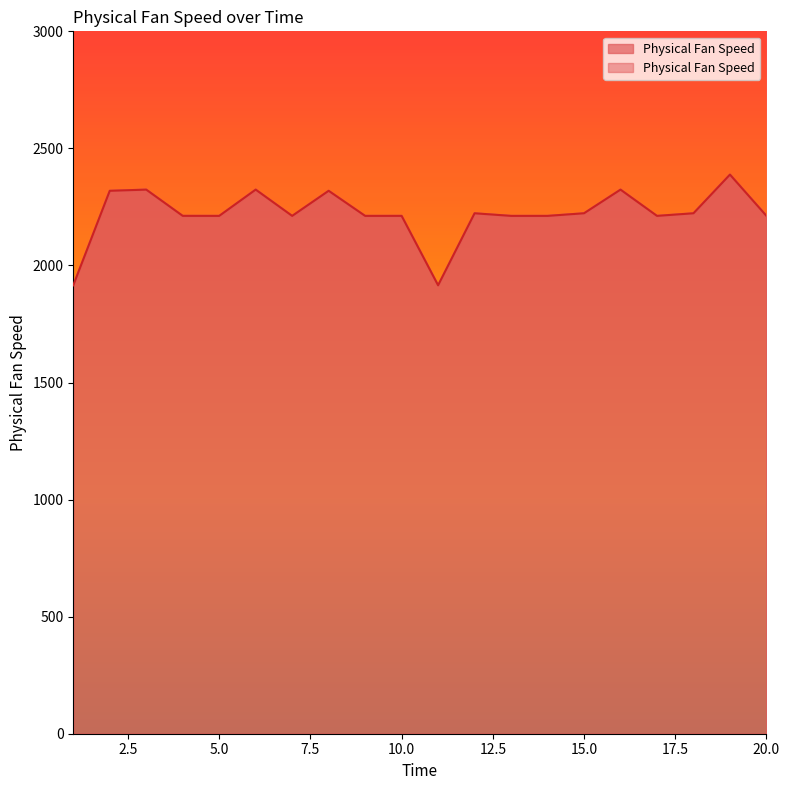

How many data points are less than 2211?

2